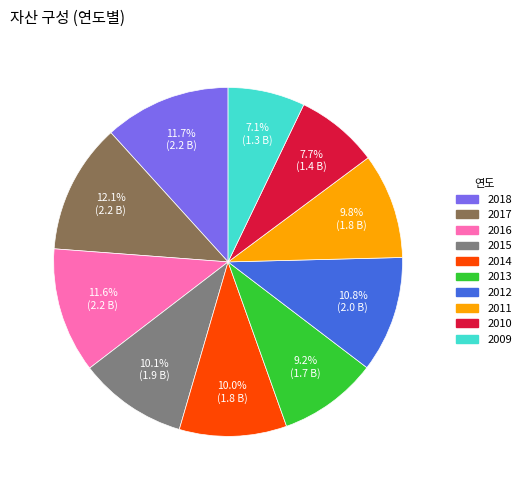

What percentage is the 2013 slice, to the nearest percent?

9%